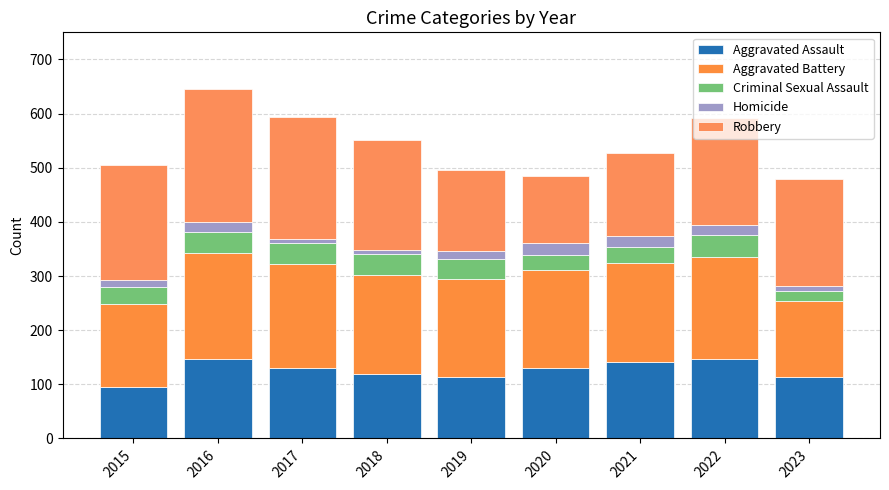

How many values in the Aggravated Assault series are below 131?

4